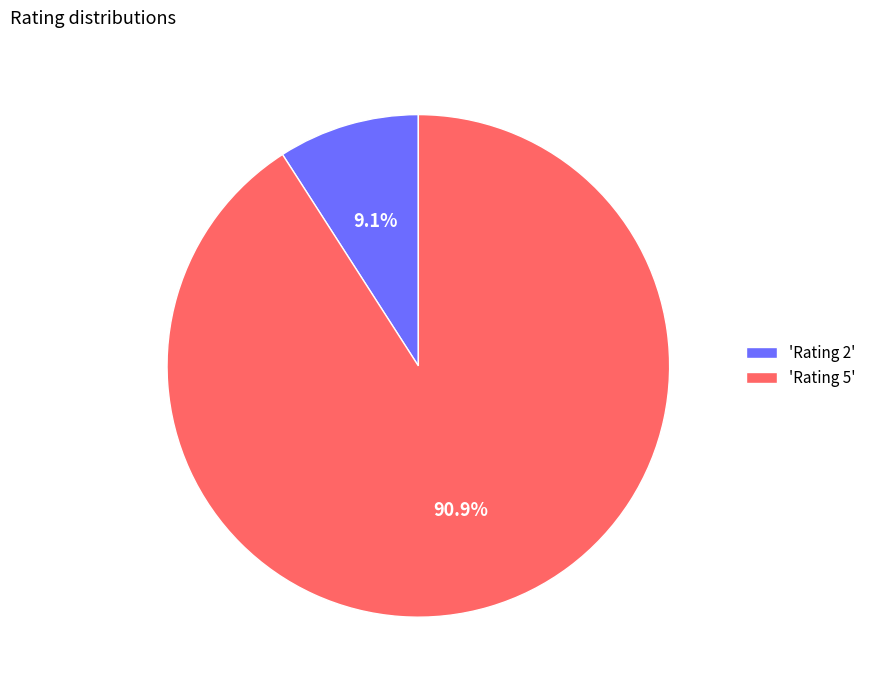

How many slices are in this pie chart?

2